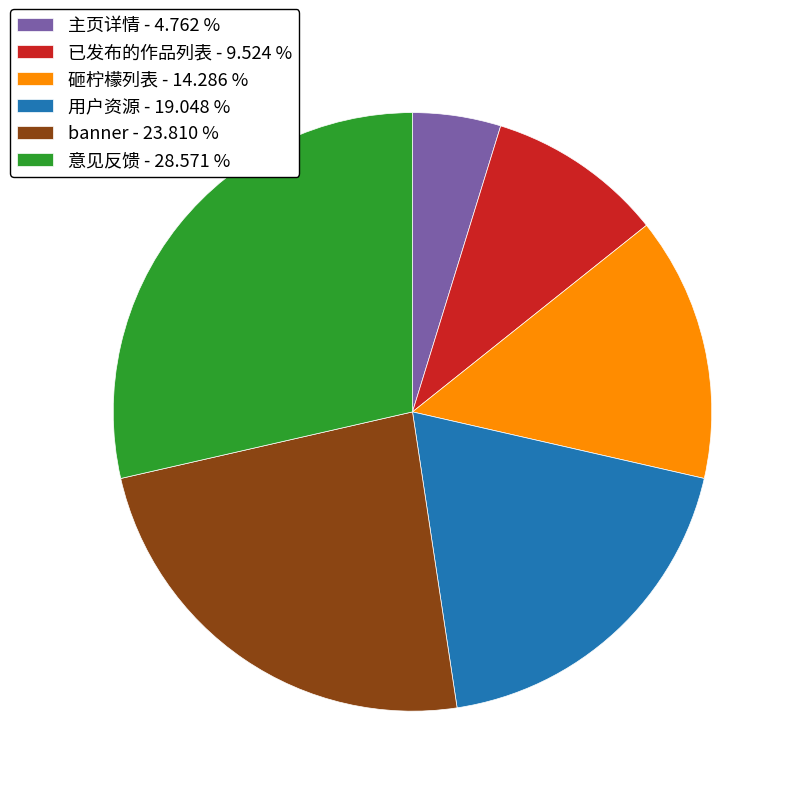

Is the sum of 主页详情 - 4.762 % and 砸柠檬列表 - 14.286 % greater than half?

No